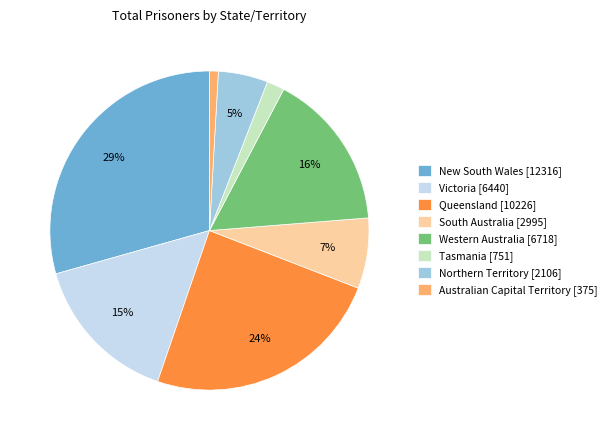

The Victoria slice represents 9% of the pie. True or false?

False